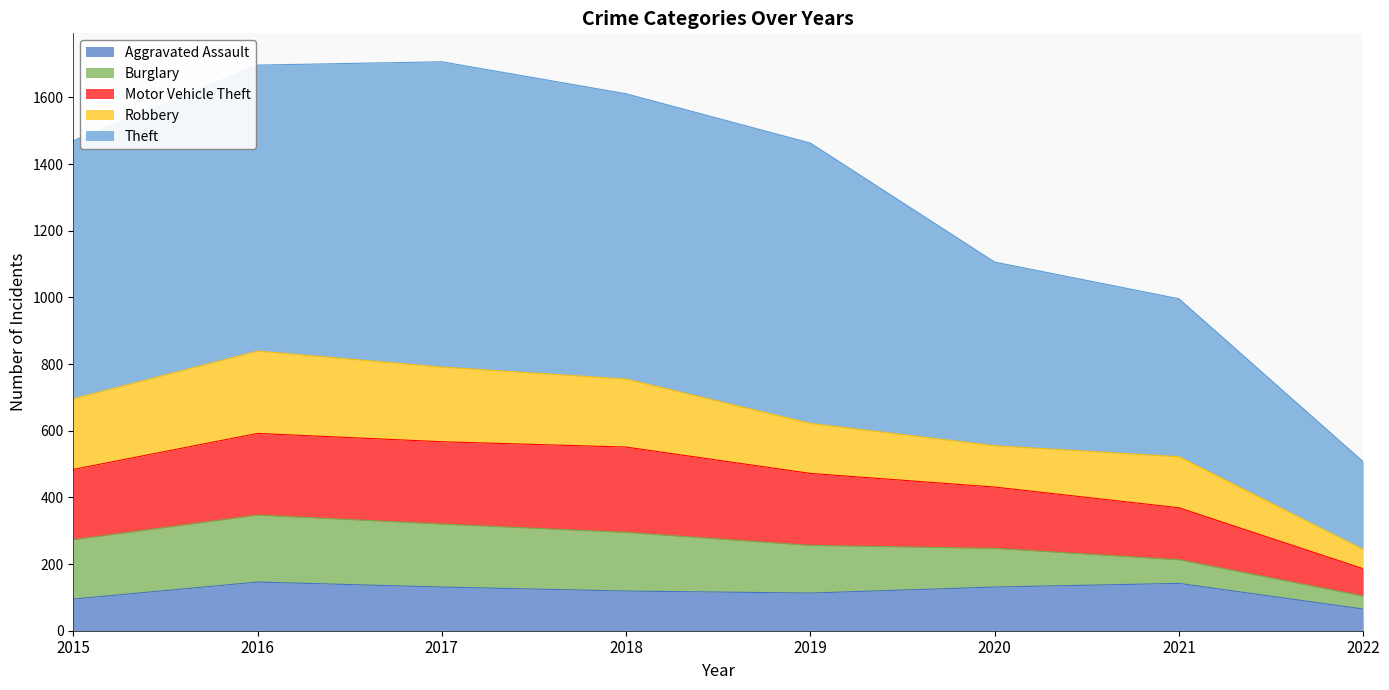

What is the minimum value shown in the chart?

65